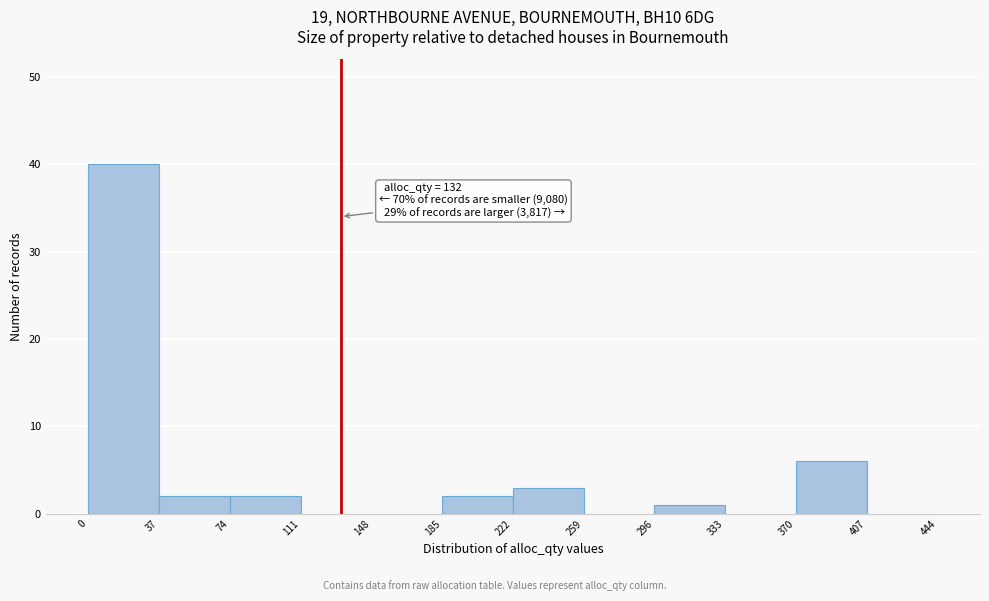

Over which range of the x-axis is the bar tallest?

0 to 37